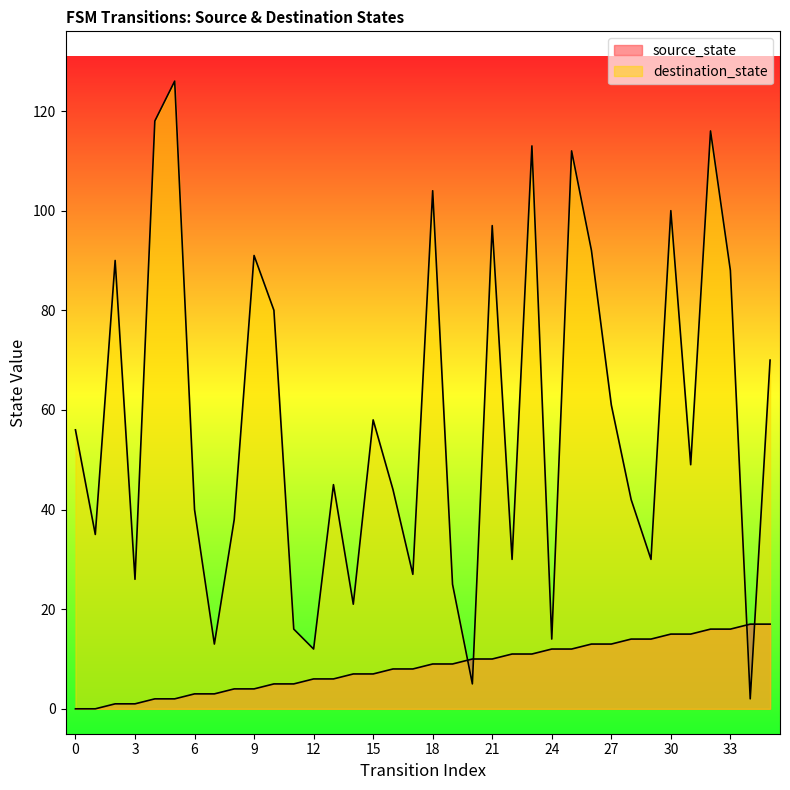

What is the sum of the source_state values at 28 and 25?

26